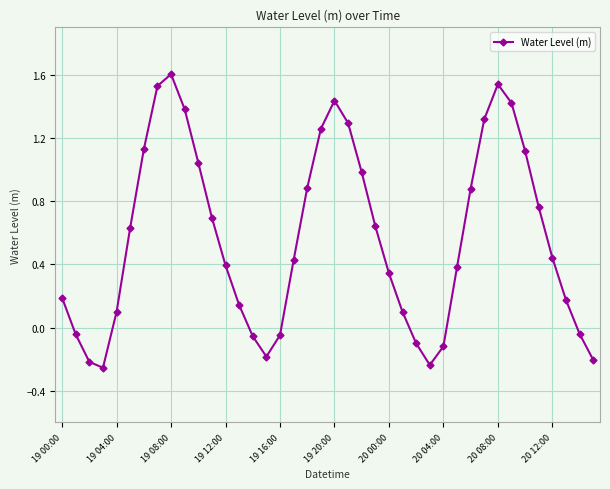

What is the difference between the maximum and minimum values?

1.9